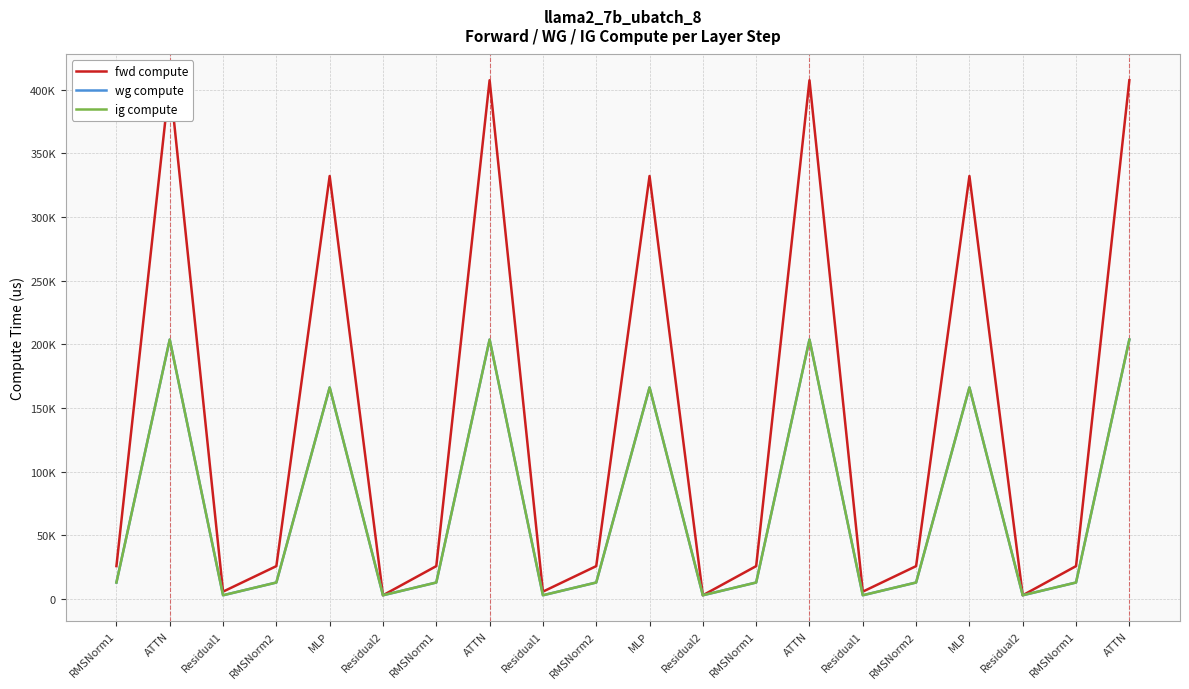

True or false: ig compute has more than 0 points higher than both neighbors.

True